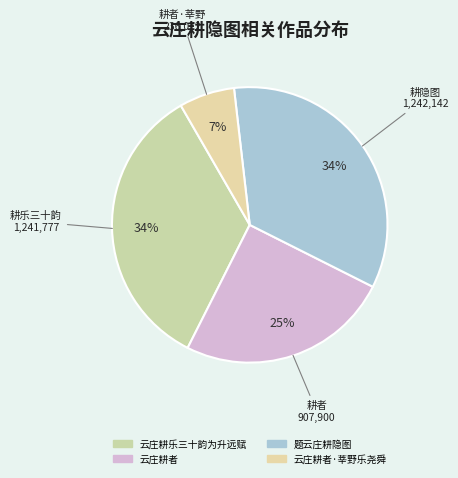

To the nearest percent, what is the average slice percentage?

25%